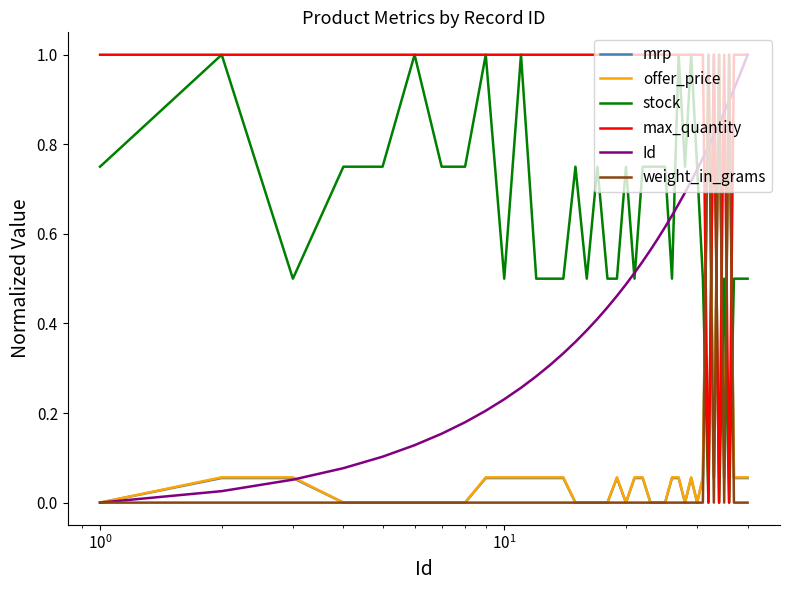

True or false: mrp and max_quantity cross at least once.

True